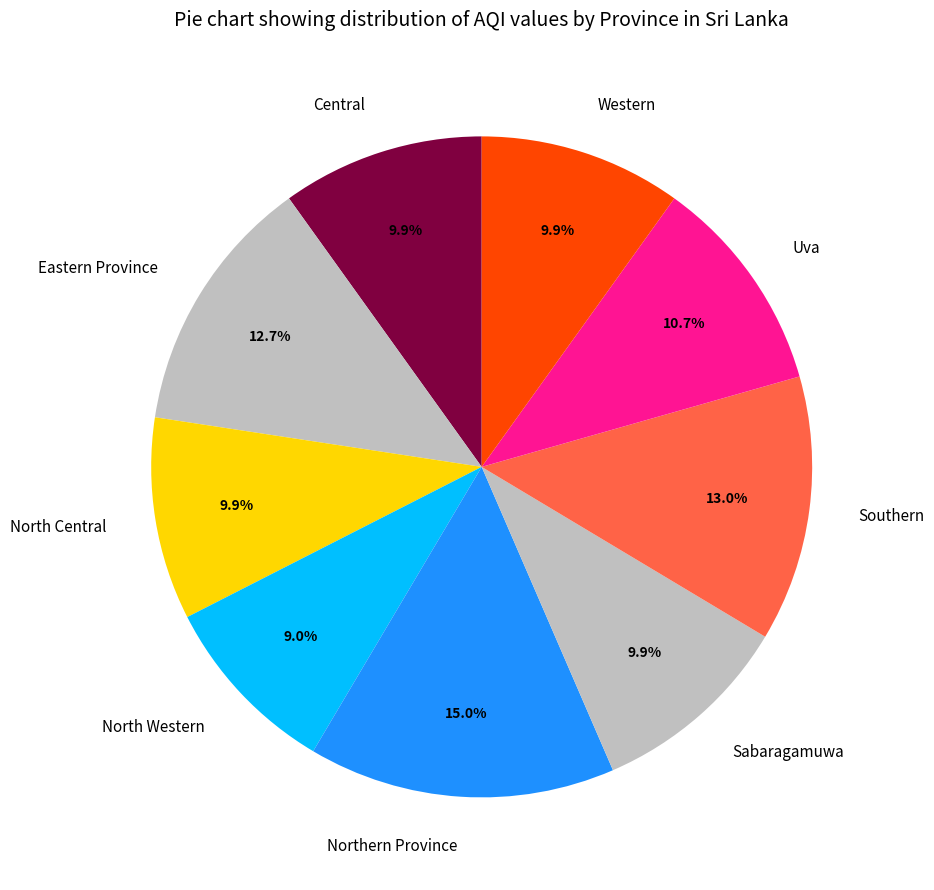

What percentage do Uva and North Central together represent?

20.6%